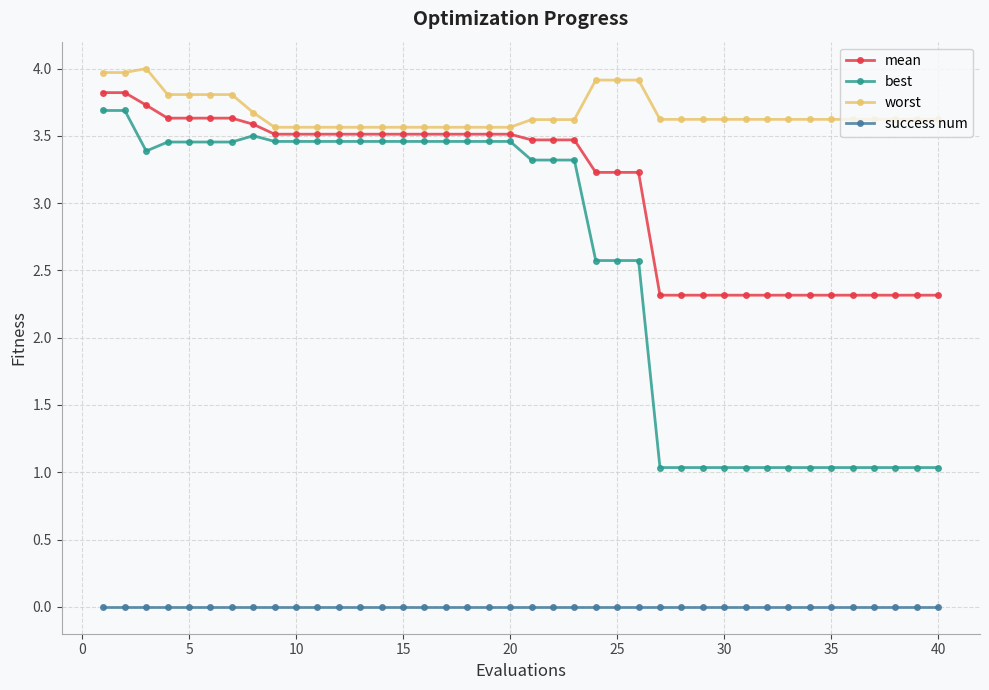

Rank the series by their average value, from highest to lowest.

worst, mean, best, success num